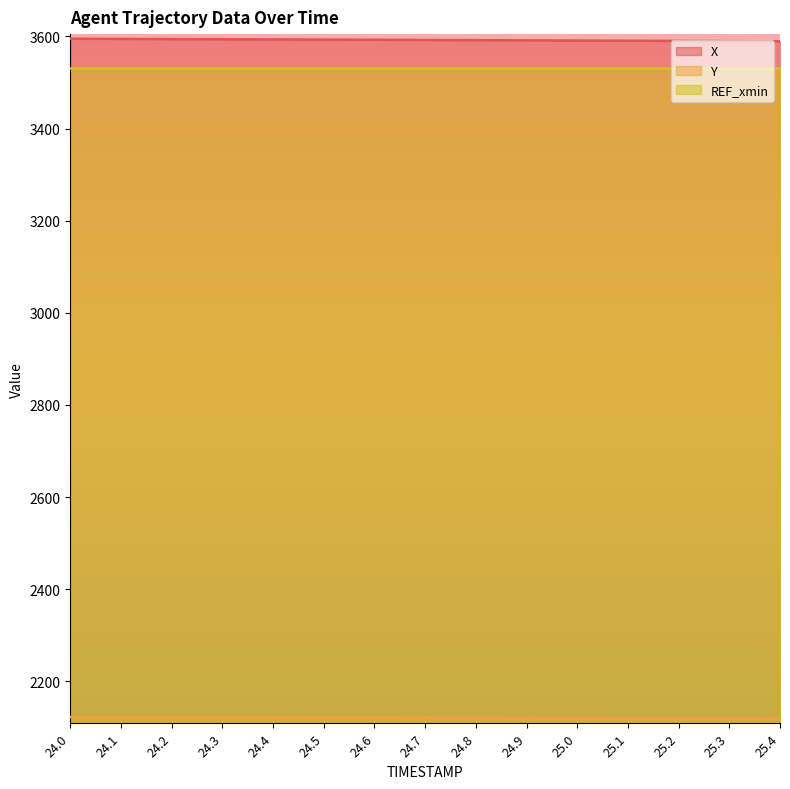

Does the chart have visible grid lines?

No